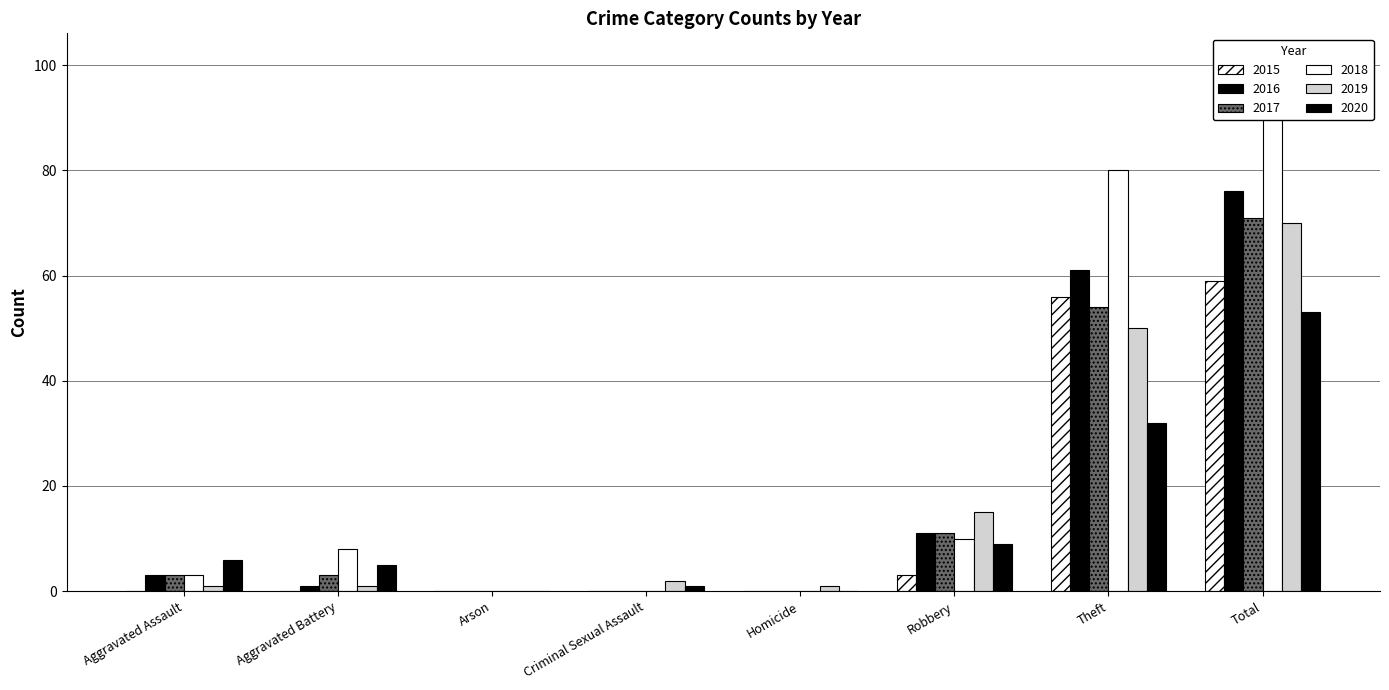

Is it true that 2017 equals -29 at Arson?

False